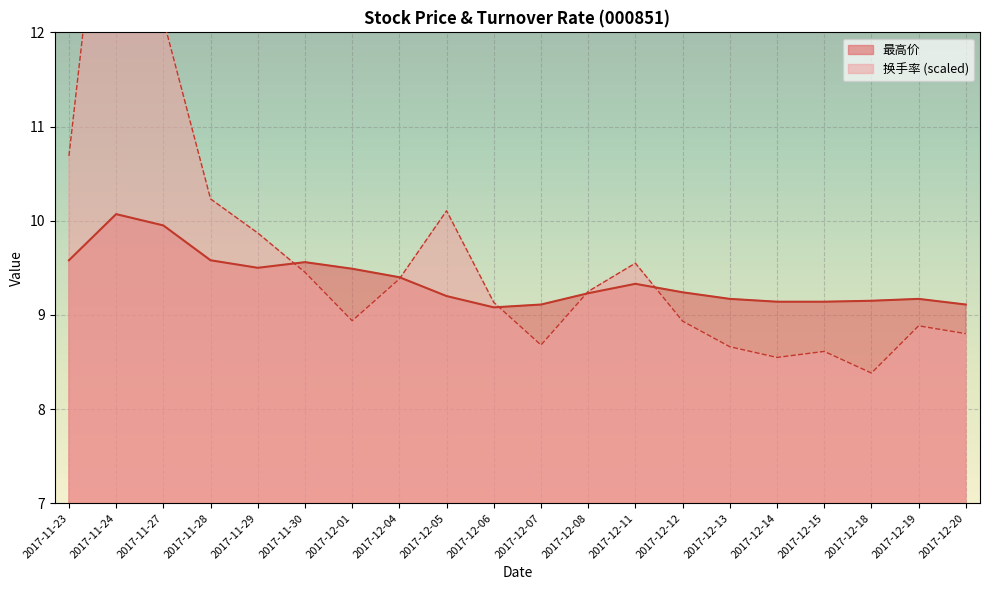

Which series ends up on top after the final intersection of 最高价 and 换手率?

最高价